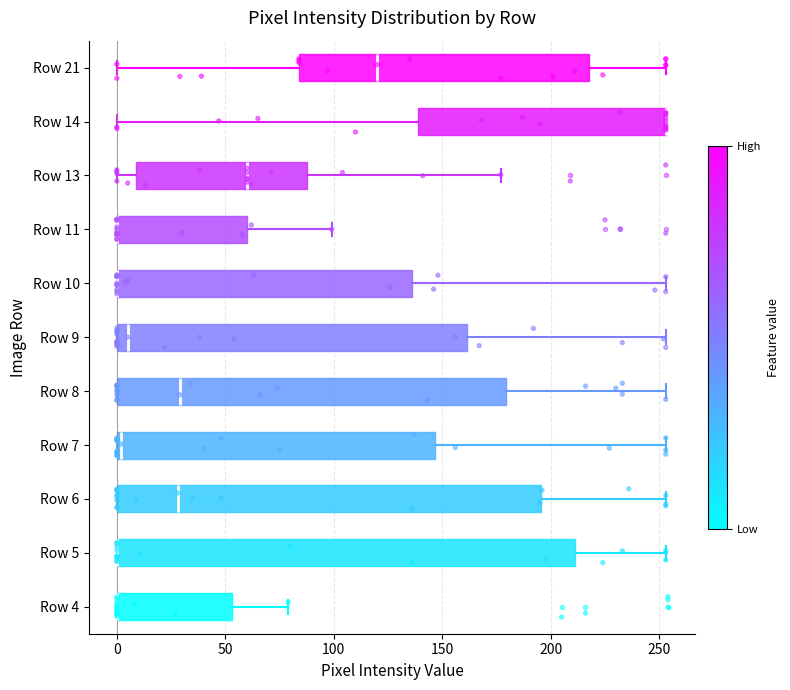

Comparing the boxes themselves (not the whiskers), which one is the widest?

Row 5